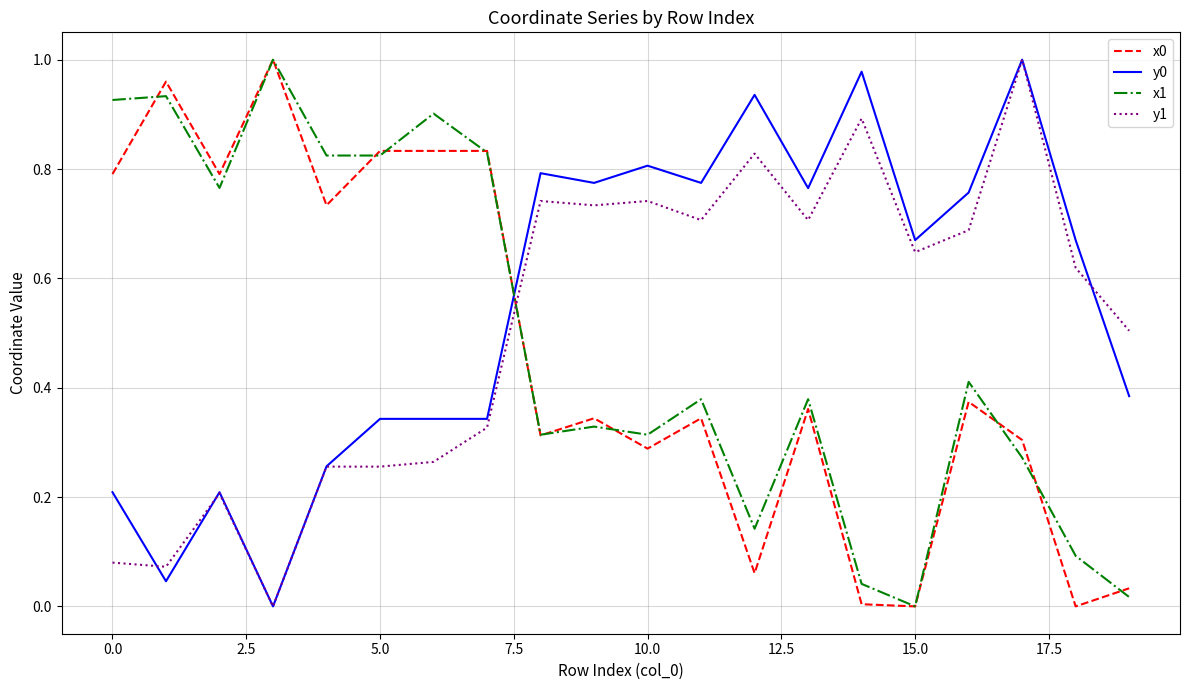

True or false: x1 and y0 cross at least once.

True